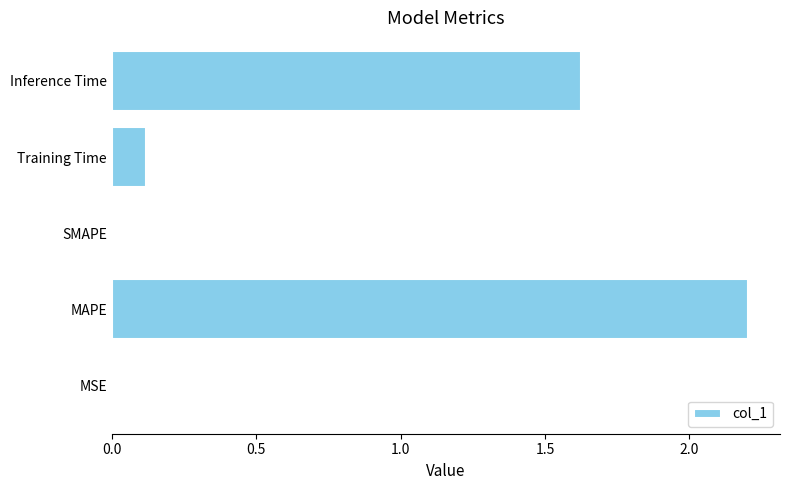

Which has a higher value, MAPE or Inference Time?

MAPE